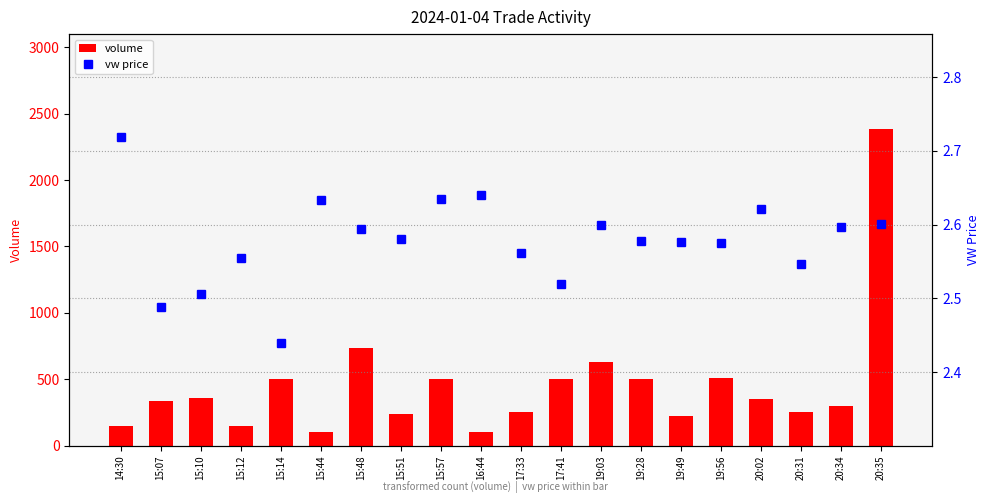

At which label does volume first exceed 351?

15:10